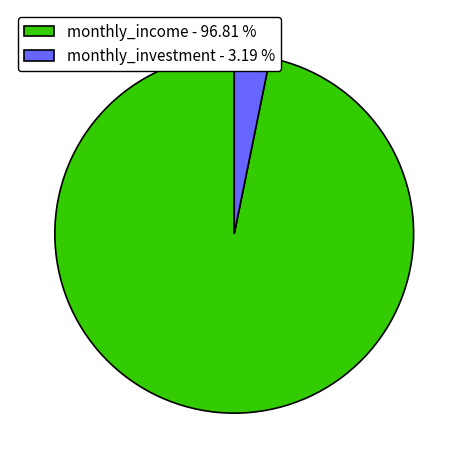

Approximately how many times larger is the value at monthly_income - 96.81 % compared to monthly_investment - 3.19 %?

30.4